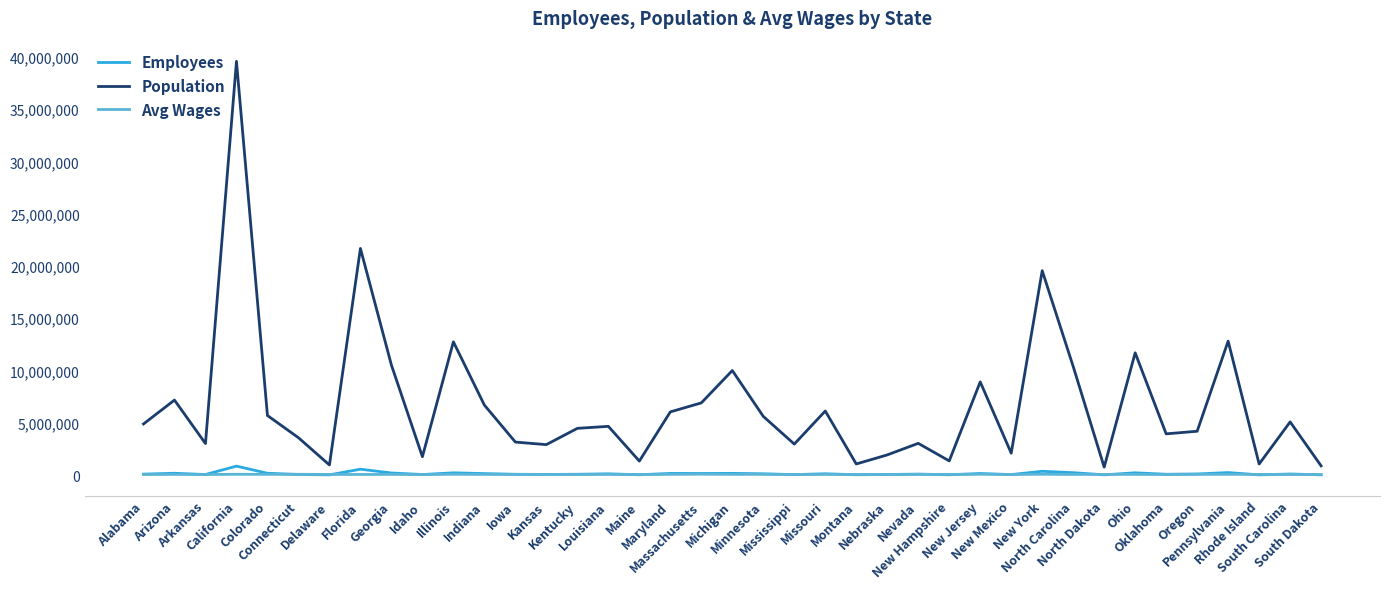

Which series has the widest spread of values?

Population